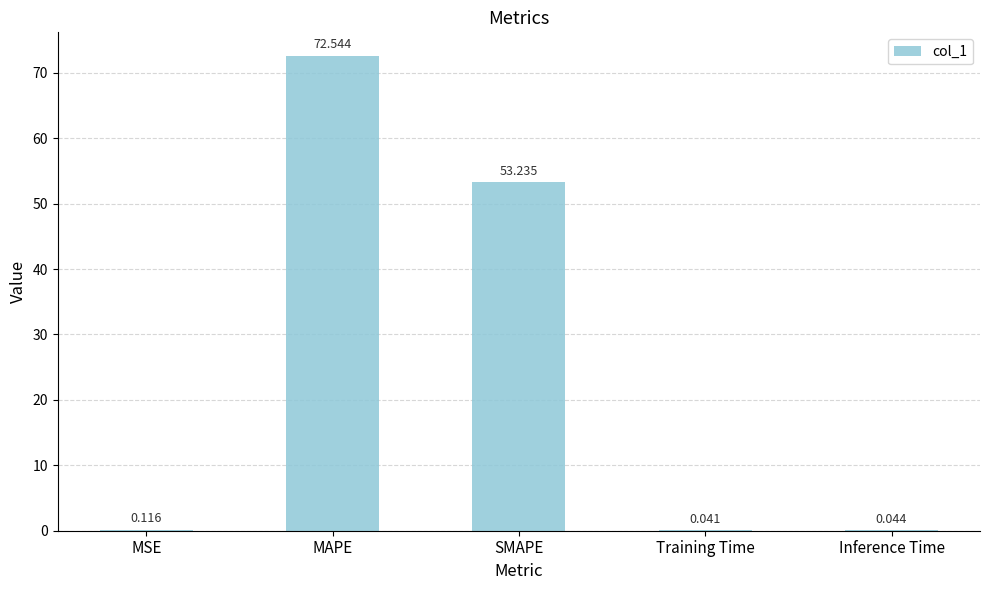

At which category does the chart reach its peak across all series?

MAPE